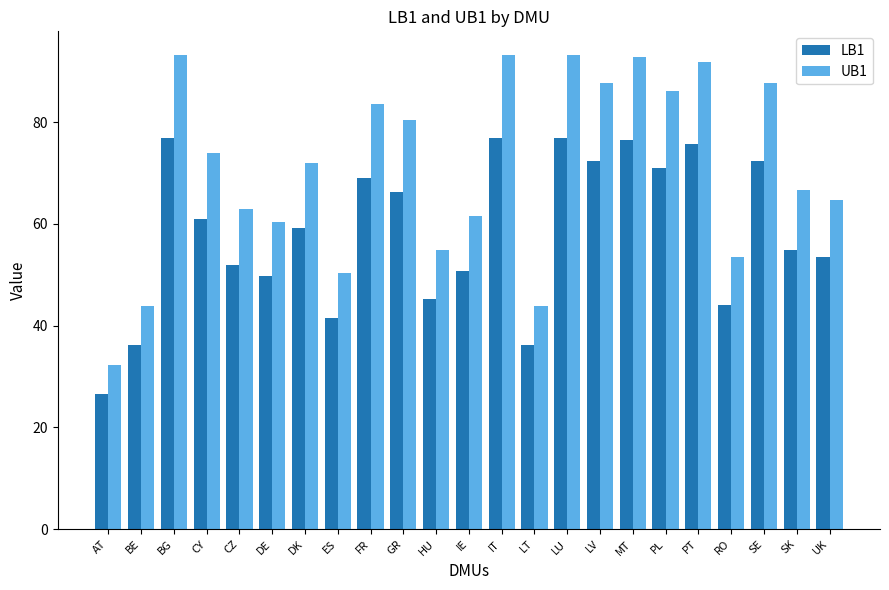

What are all the series names shown in the legend?

LB1, UB1